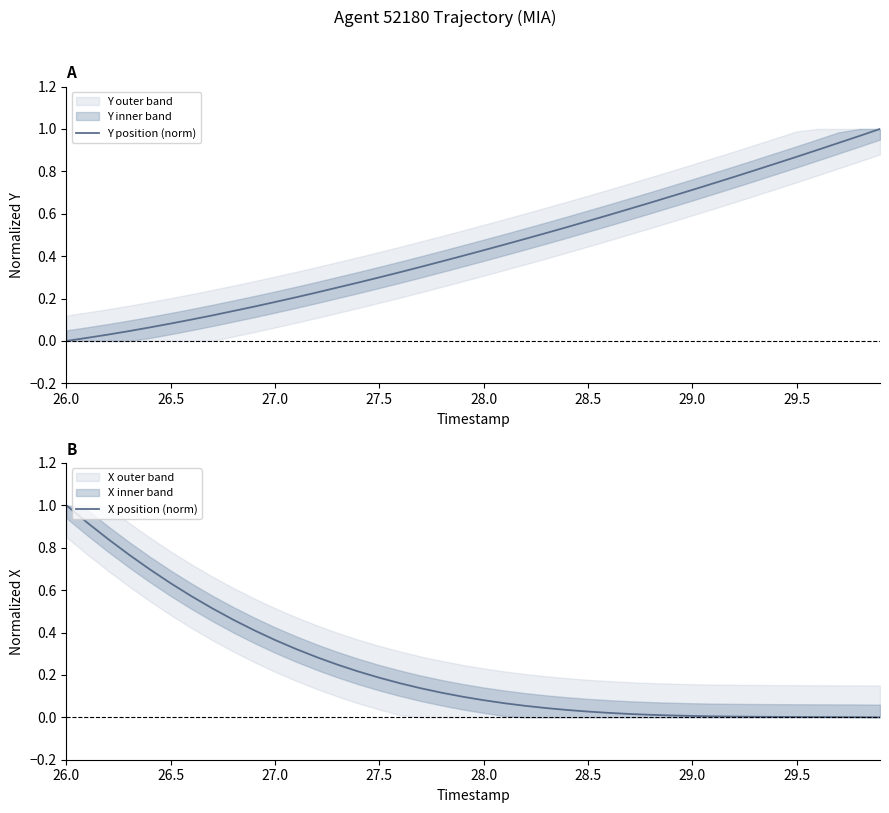

At which label is Y position (norm) closest to 0?

26.0